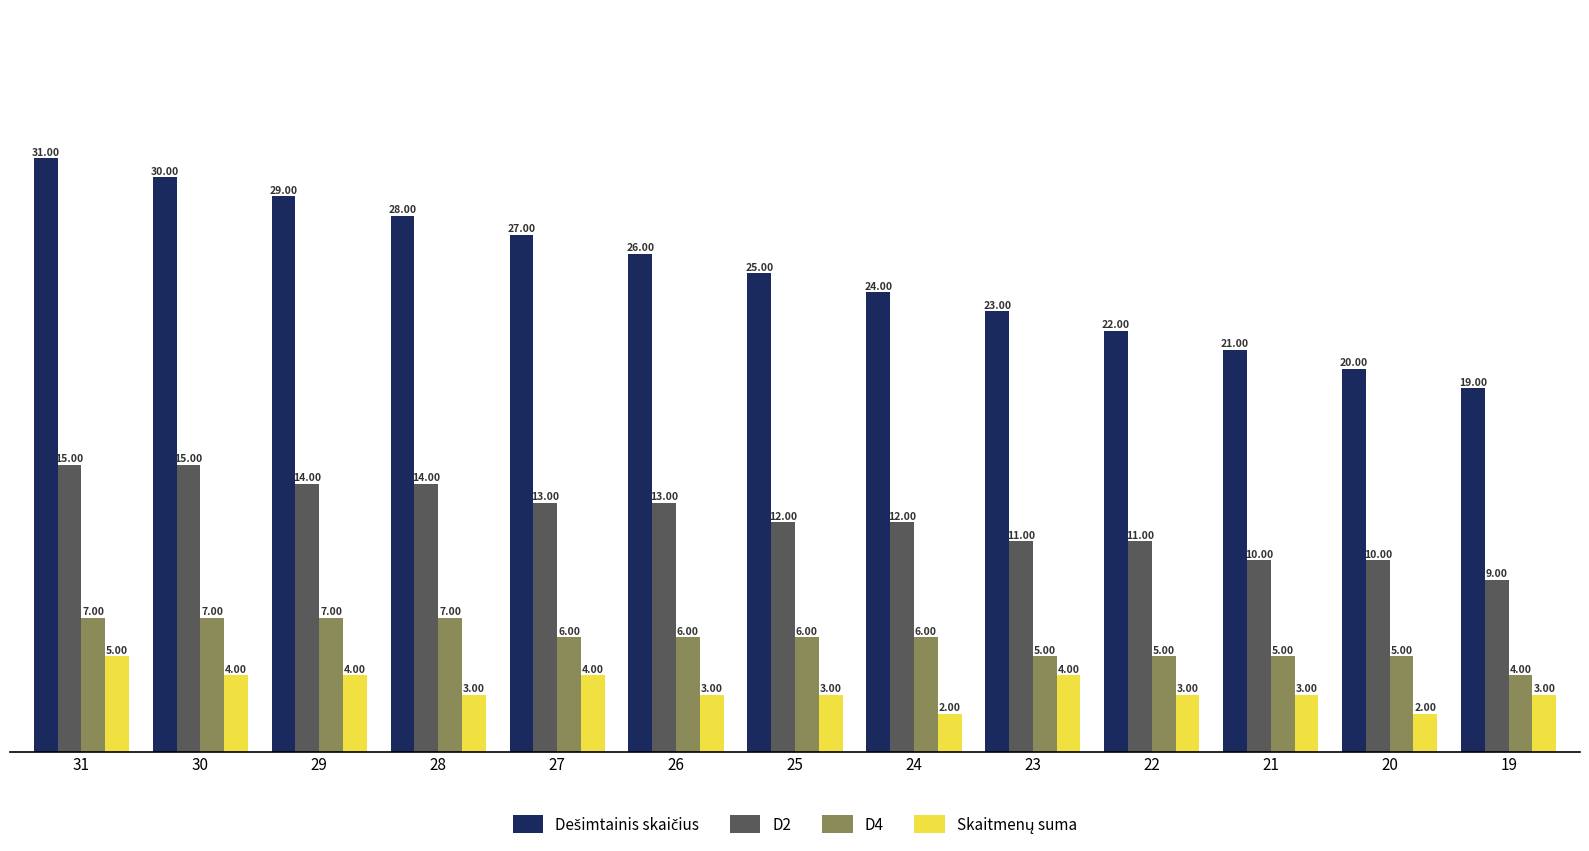

At how many categories does at least one series exceed 8?

13